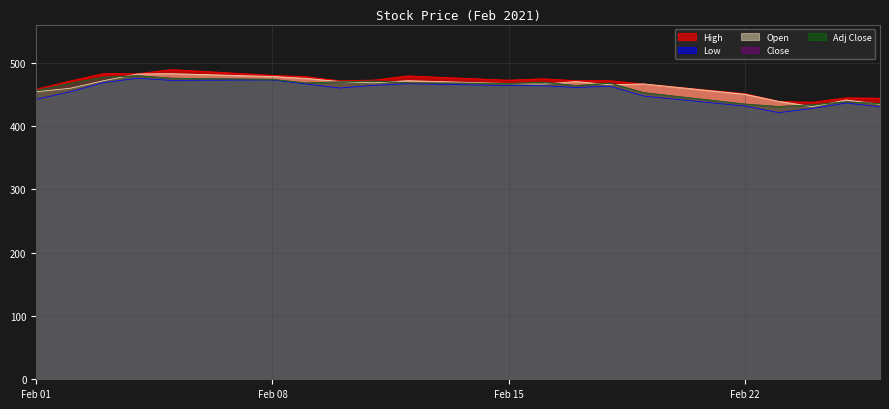

Rank the categories by Low value from lowest to highest.

2021-02-23, 2021-02-24, 2021-02-26, 2021-02-22, 2021-02-25, 2021-02-01, 2021-02-19, 2021-02-02, 2021-02-10, 2021-02-17, 2021-02-18, 2021-02-16, 2021-02-15, 2021-02-11, 2021-02-09, 2021-02-12, 2021-02-03, 2021-02-05, 2021-02-08, 2021-02-04